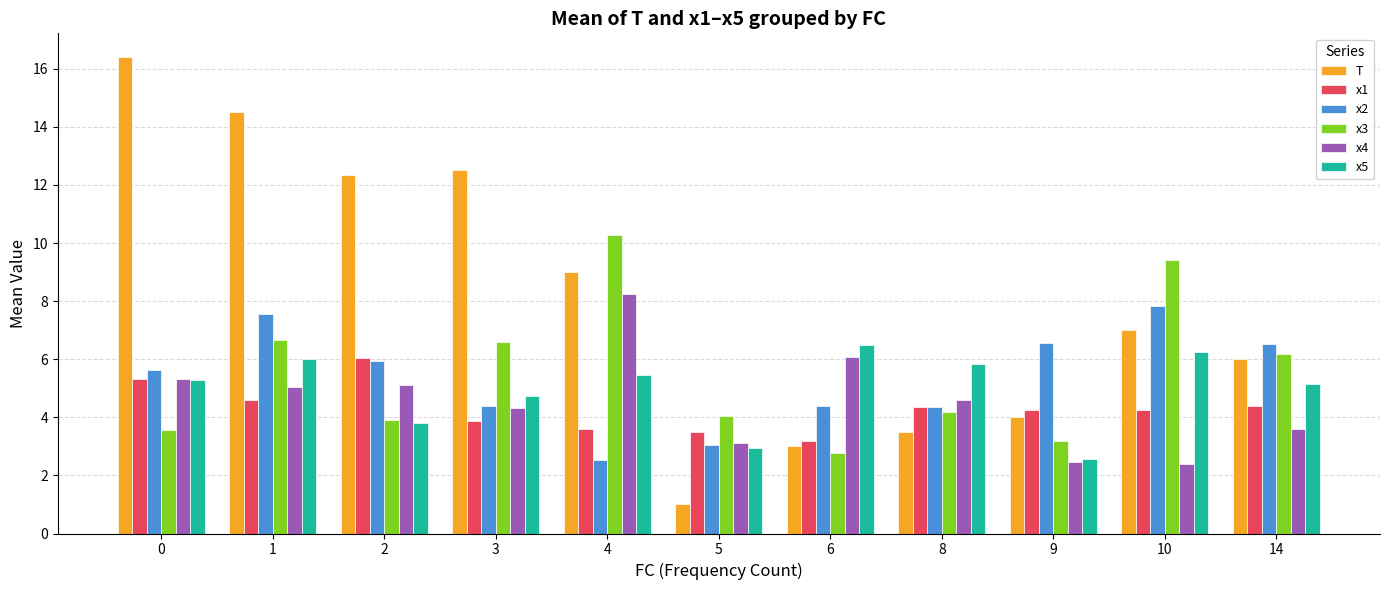

Is it true that x2 equals 9.2 at 0?

False